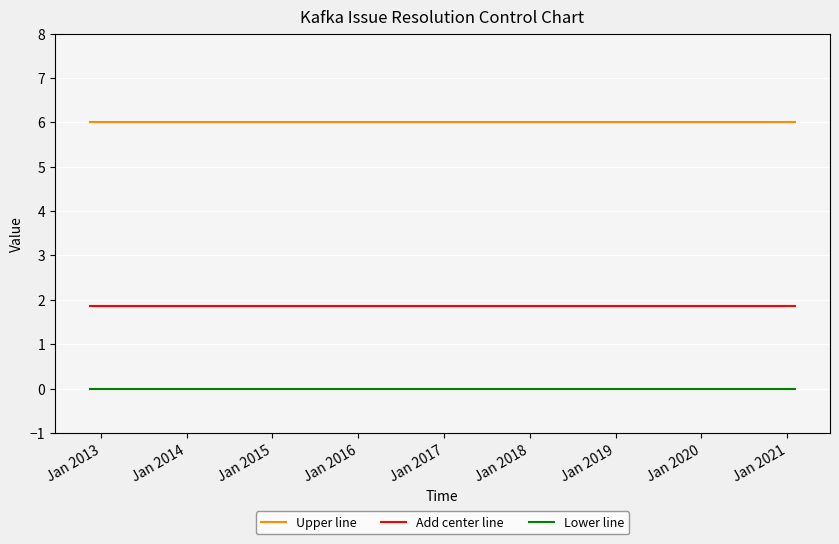

Reading left to right, what are all the values shown in this chart?

Upper line: 6.0	6.0	6.0	6.0	6.0	6.0	6.0	6.0	6.0	6.0	6.0	6.0	6.0	6.0	6.0	6.0	6.0	6.0	6.0	6.0	6.0	6.0	6.0	6.0	6.0	6.0	6.0	6.0	6.0	6.0	6.0	6.0	6.0	6.0	6.0	6.0	6.0	6.0	6.0	6.0
Add center line: 1.9	1.9	1.9	1.9	1.9	1.9	1.9	1.9	1.9	1.9	1.9	1.9	1.9	1.9	1.9	1.9	1.9	1.9	1.9	1.9	1.9	1.9	1.9	1.9	1.9	1.9	1.9	1.9	1.9	1.9	1.9	1.9	1.9	1.9	1.9	1.9	1.9	1.9	1.9	1.9
Lower line: 0.0	0.0	0.0	0.0	0.0	0.0	0.0	0.0	0.0	0.0	0.0	0.0	0.0	0.0	0.0	0.0	0.0	0.0	0.0	0.0	0.0	0.0	0.0	0.0	0.0	0.0	0.0	0.0	0.0	0.0	0.0	0.0	0.0	0.0	0.0	0.0	0.0	0.0	0.0	0.0